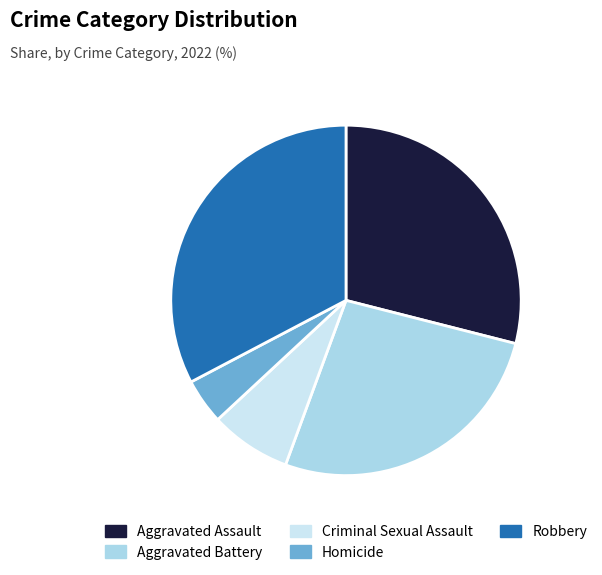

Rank the categories by value from lowest to highest.

Homicide, Criminal Sexual Assault, Aggravated Battery, Aggravated Assault, Robbery